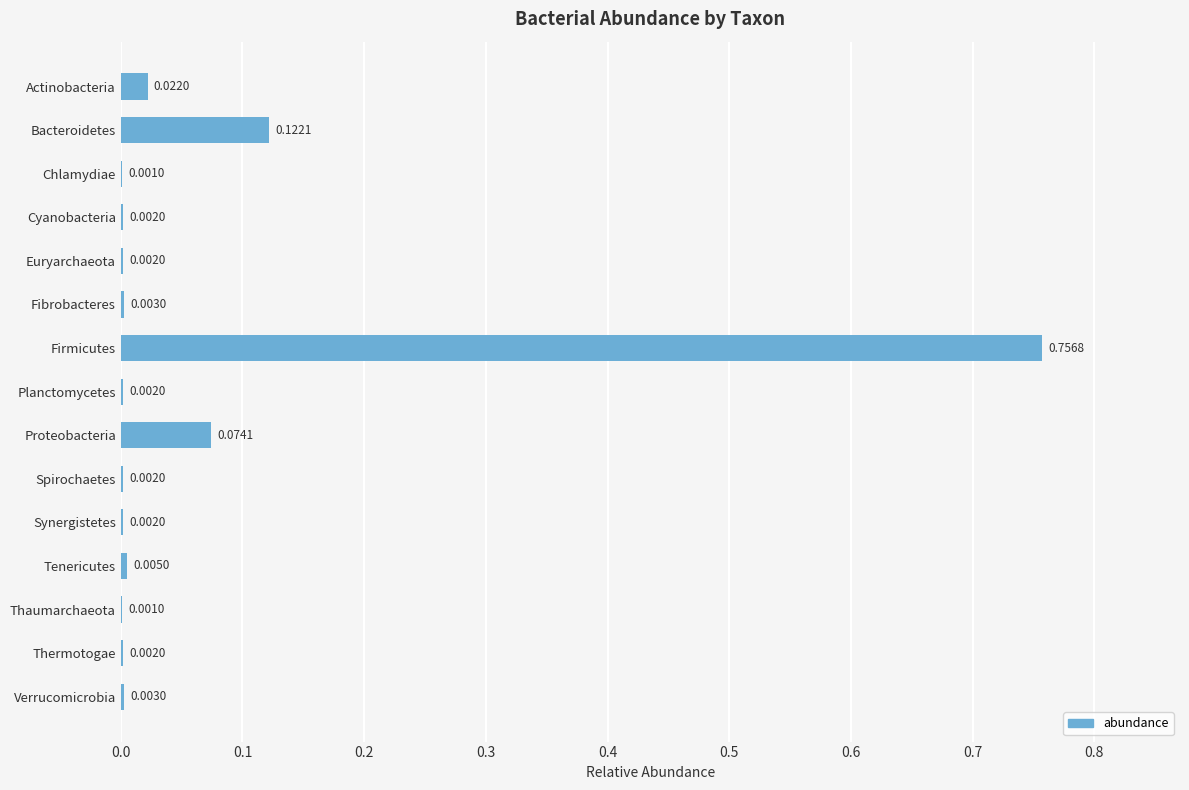

What is the sum of all values?

1.0